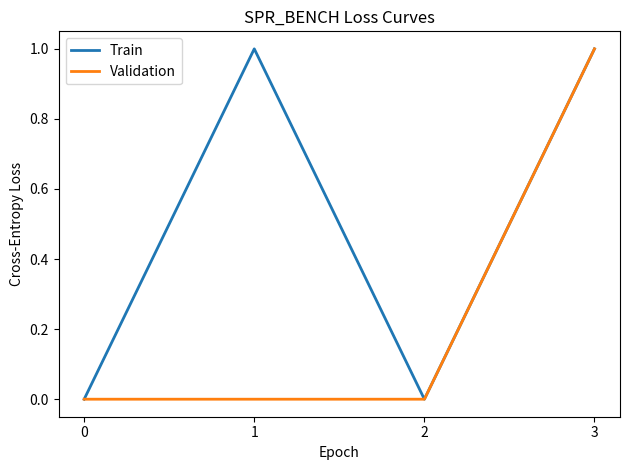

List the series in order of their overall mean, highest first.

Train, Validation